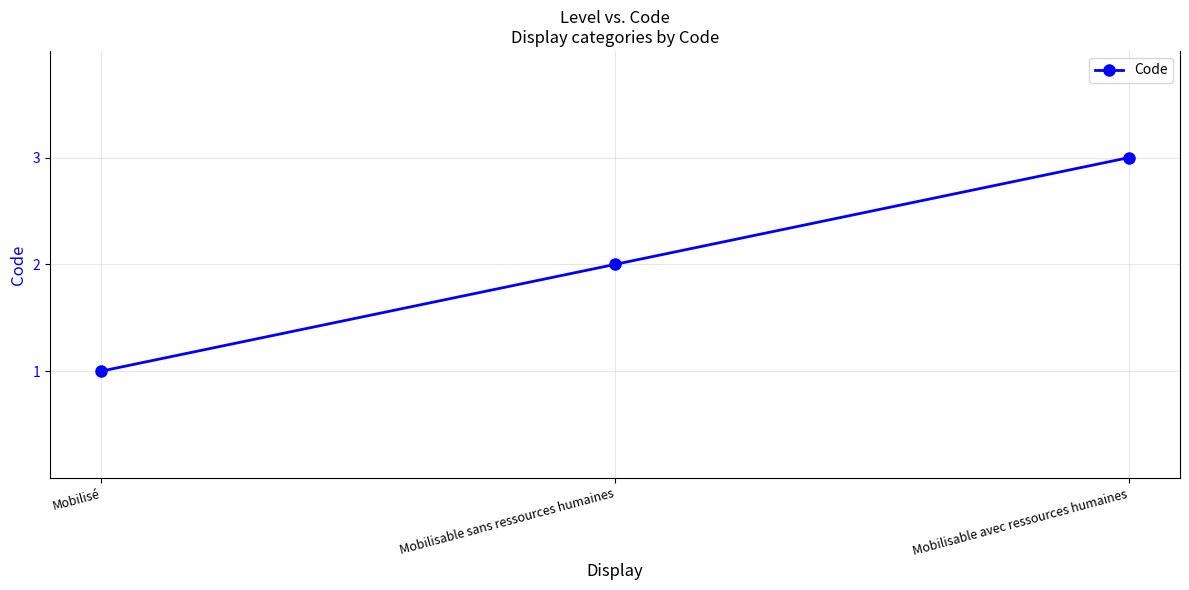

Is it true that the value at Mobilisable avec ressources humaines is 3?

True